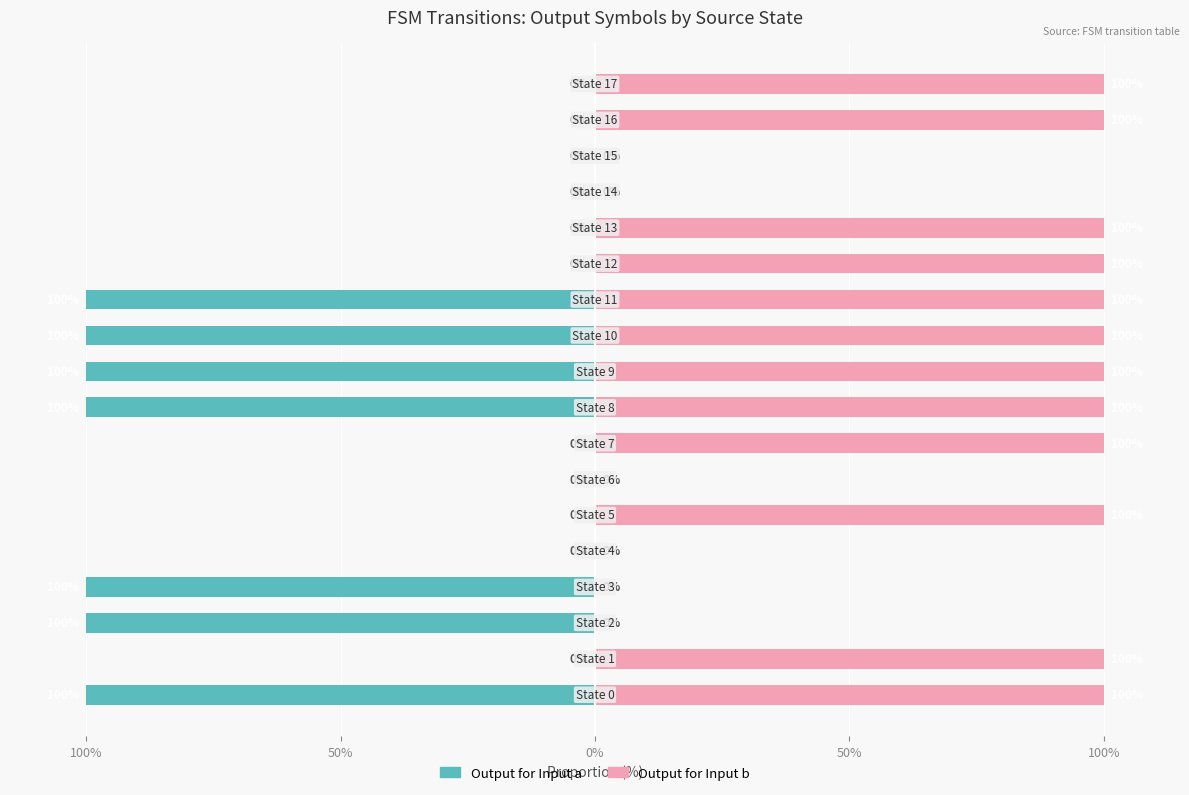

Rank the series by their average value, from lowest to highest.

Output for Input a, Output for Input b